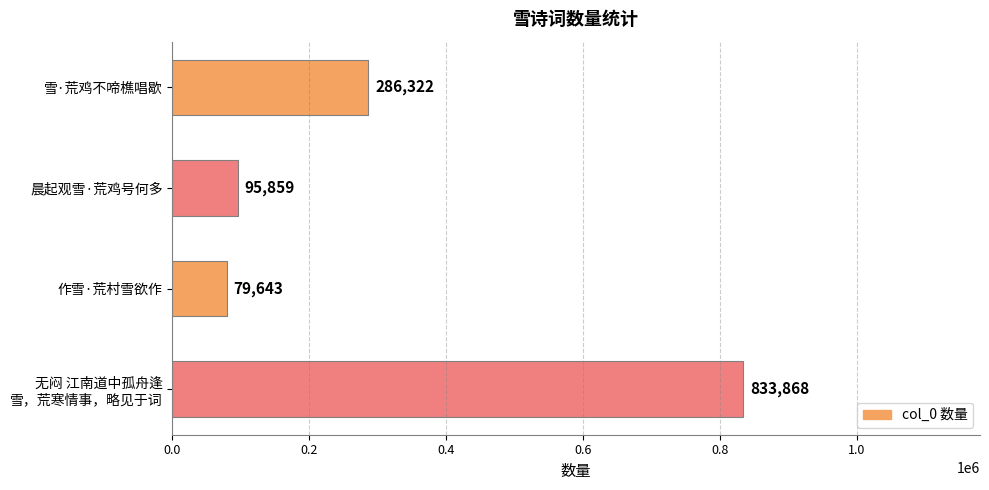

What is the ratio of the value at 晨起观雪·荒鸡号何多 to the value at 作雪·荒村雪欲作?

1.2